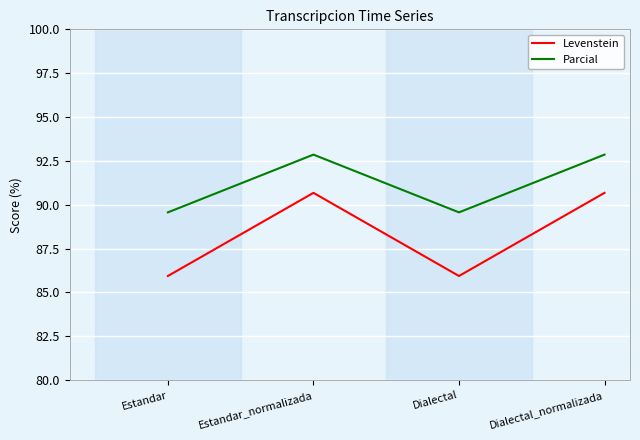

Does the chart have visible grid lines?

Yes